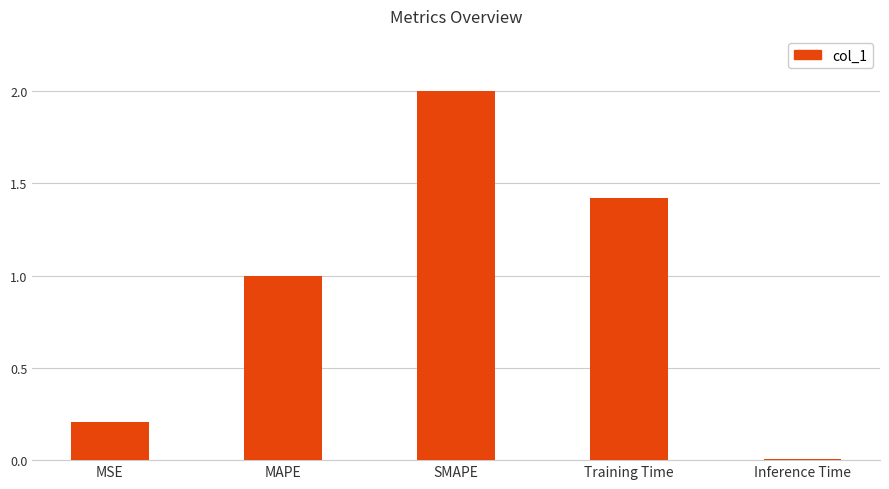

What is the label of the 1st bar from the left?

MSE